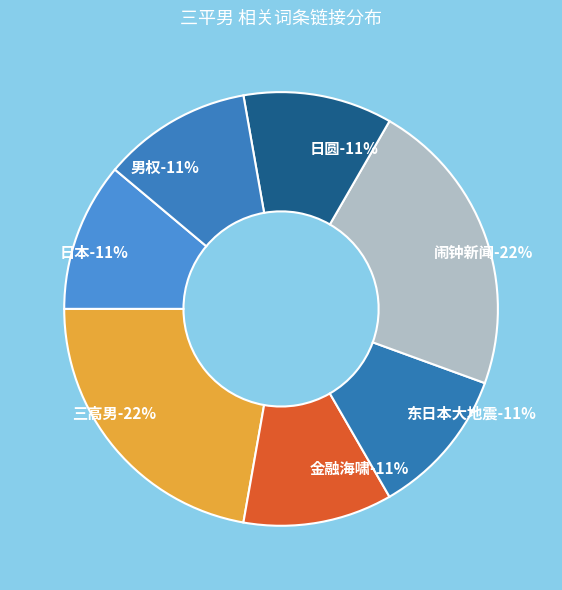

To the nearest percent, what is the combined percentage of 东日本大地震 and 男权?

22%